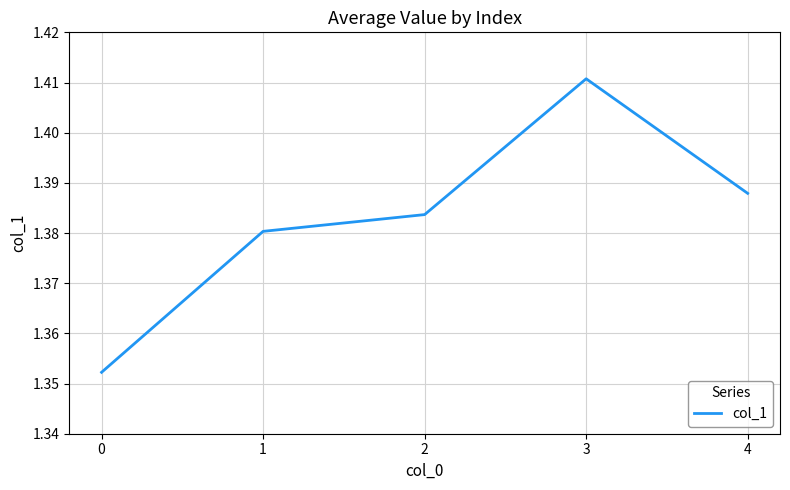

The chart shows a value of 1.9 at 2. True or false?

False